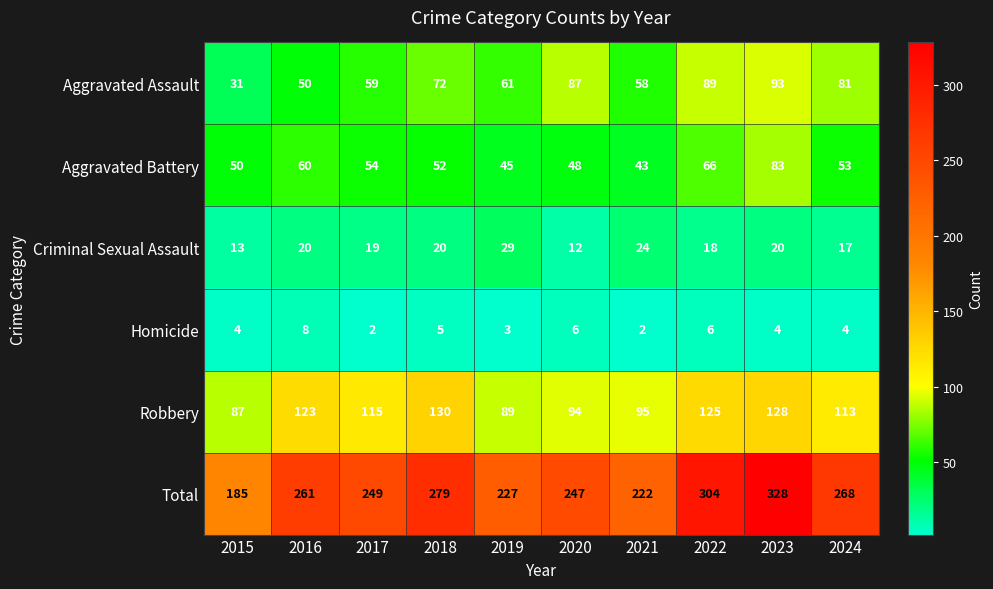

Is it true that Aggravated Assault equals 30 at 2023?

False